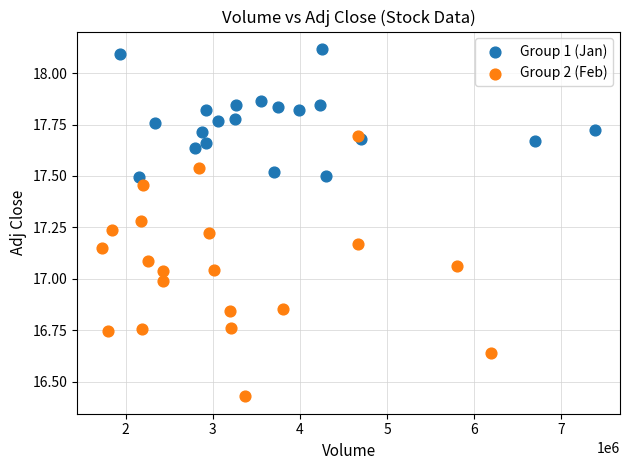

What are all the series names shown in the legend?

Group 1 (Jan), Group 2 (Feb)